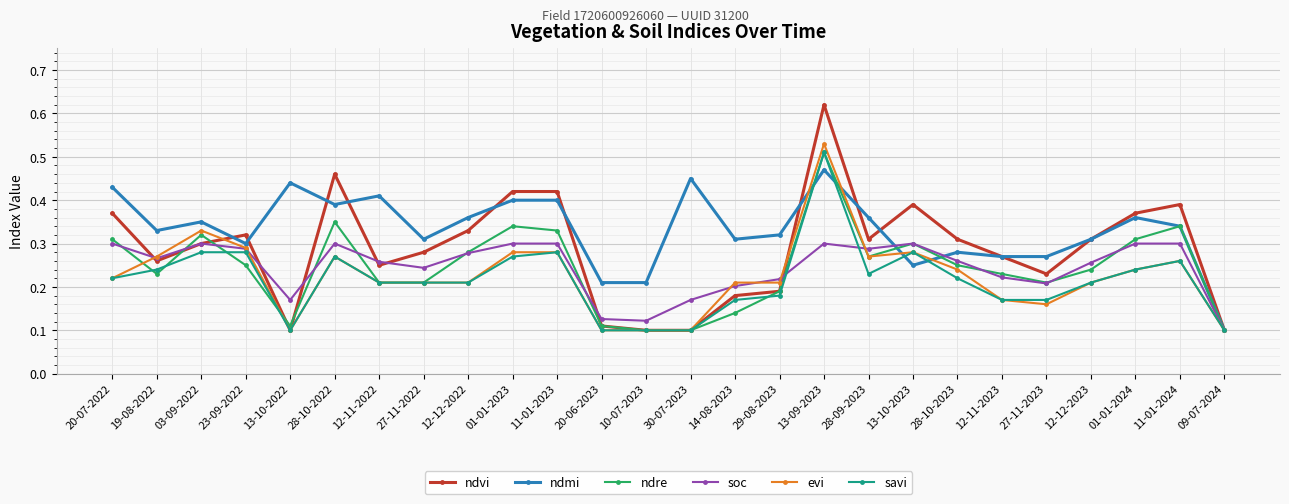

What position from the right is 30-07-2023?

13